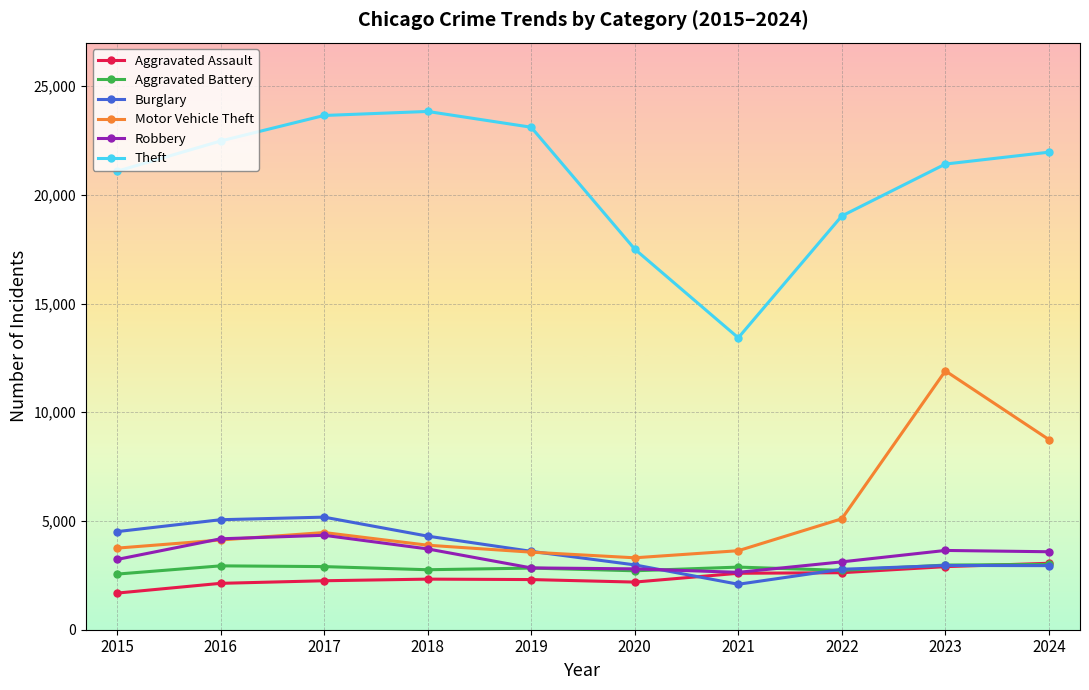

What are all the series names shown in the legend?

Aggravated Assault, Aggravated Battery, Burglary, Motor Vehicle Theft, Robbery, Theft